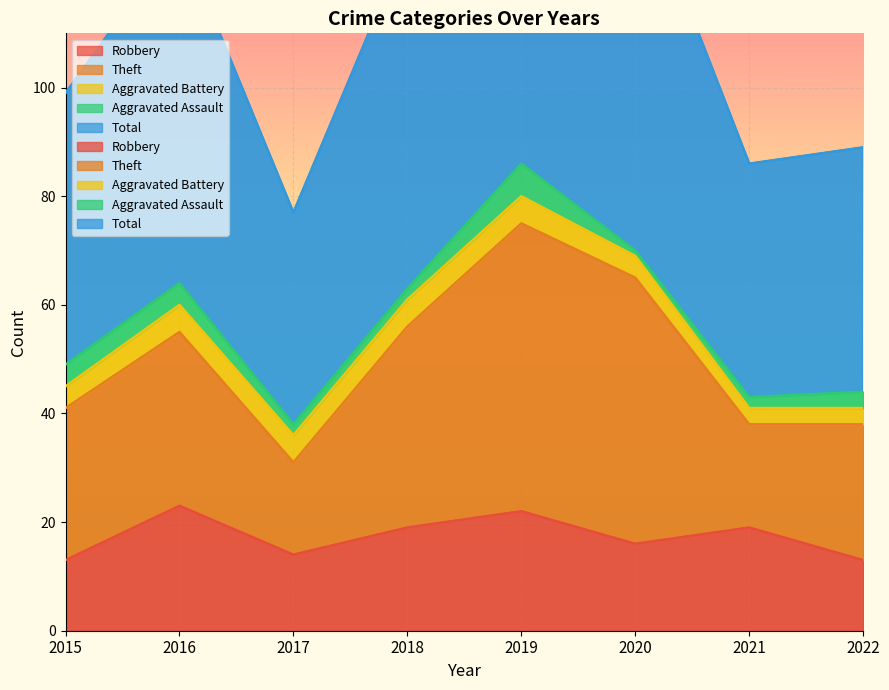

What are all the series names shown in the legend?

Robbery, Theft, Aggravated Battery, Aggravated Assault, Total